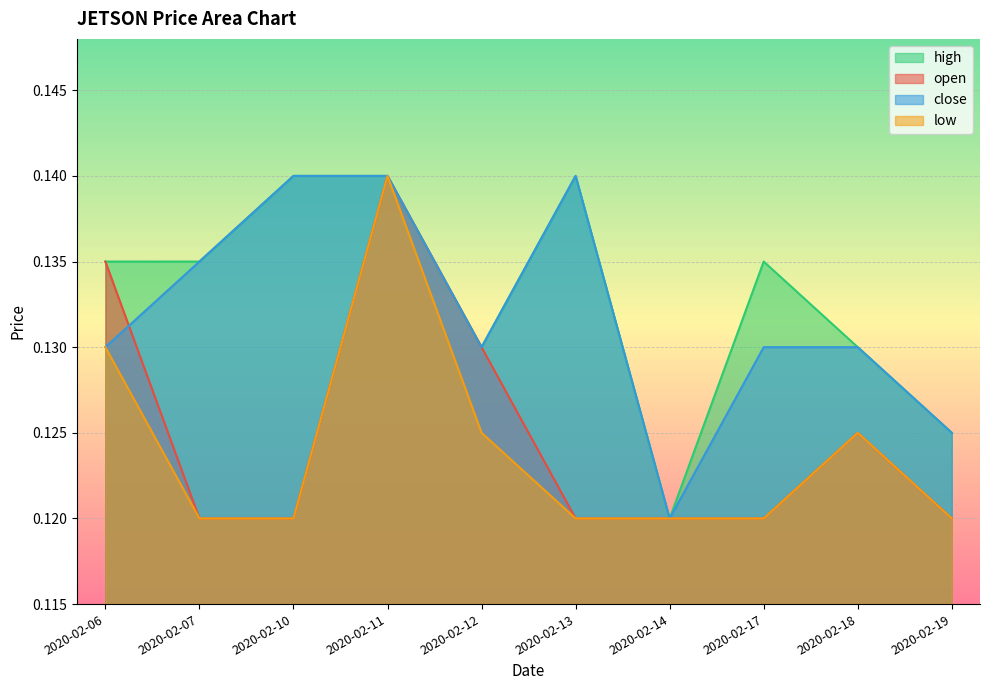

What is the value of the low point at the 5th from the left?

0.1